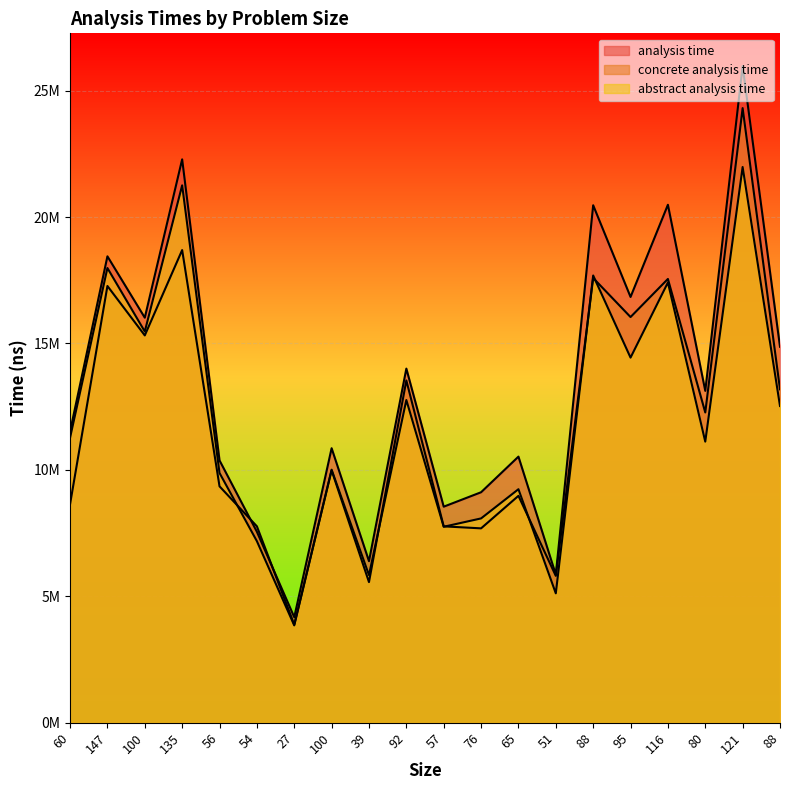

What are all the series names shown in the legend?

analysis time, concrete analysis time, abstract analysis time